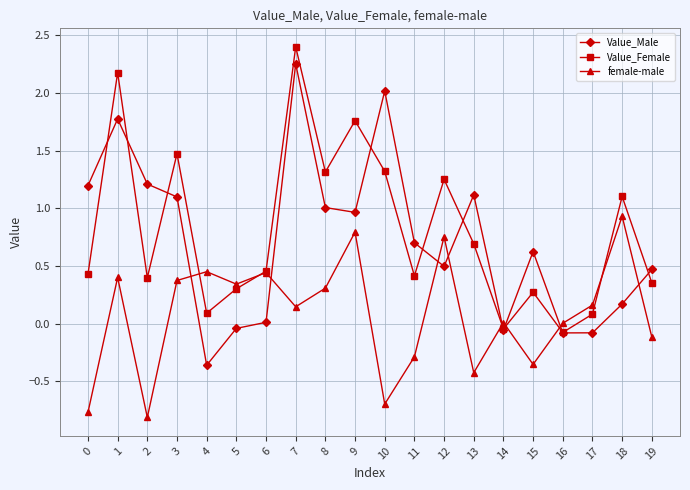

How many positive values does the Value_Female series have?

18